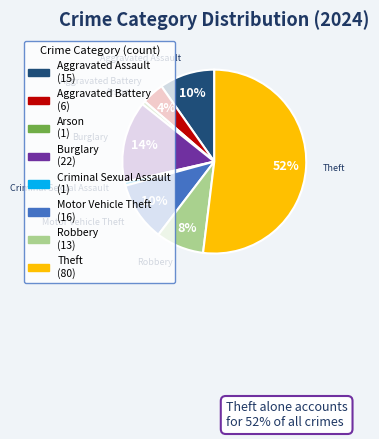

Is there any slice that represents more than half of the pie?

Yes